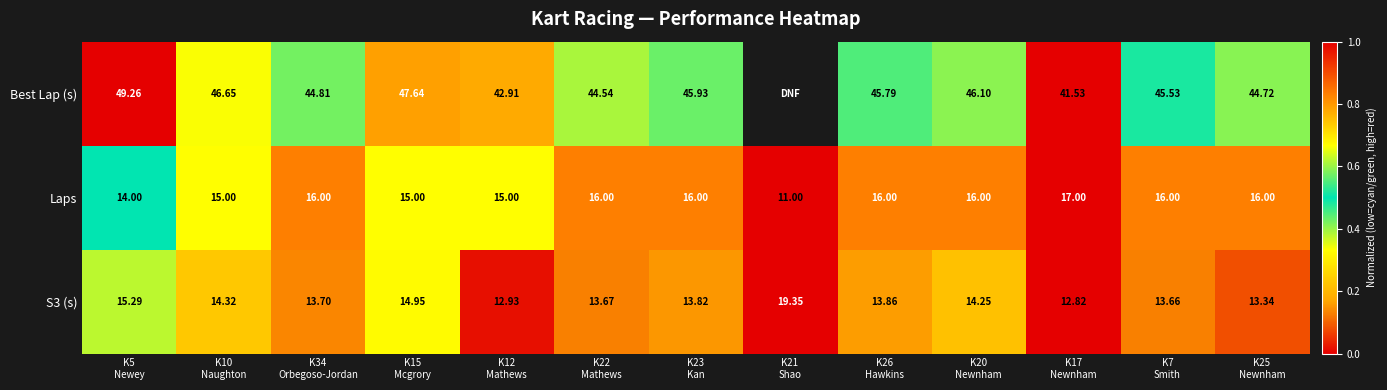

The Best Lap (s) series shows 0.6 at K5 Newey. True or false?

False